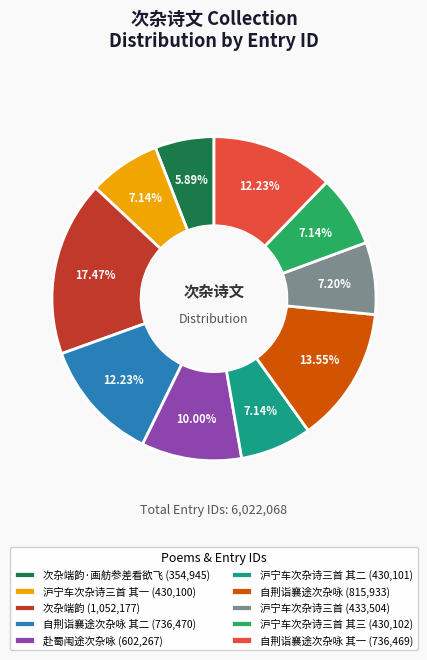

Is there a majority slice in this chart?

No